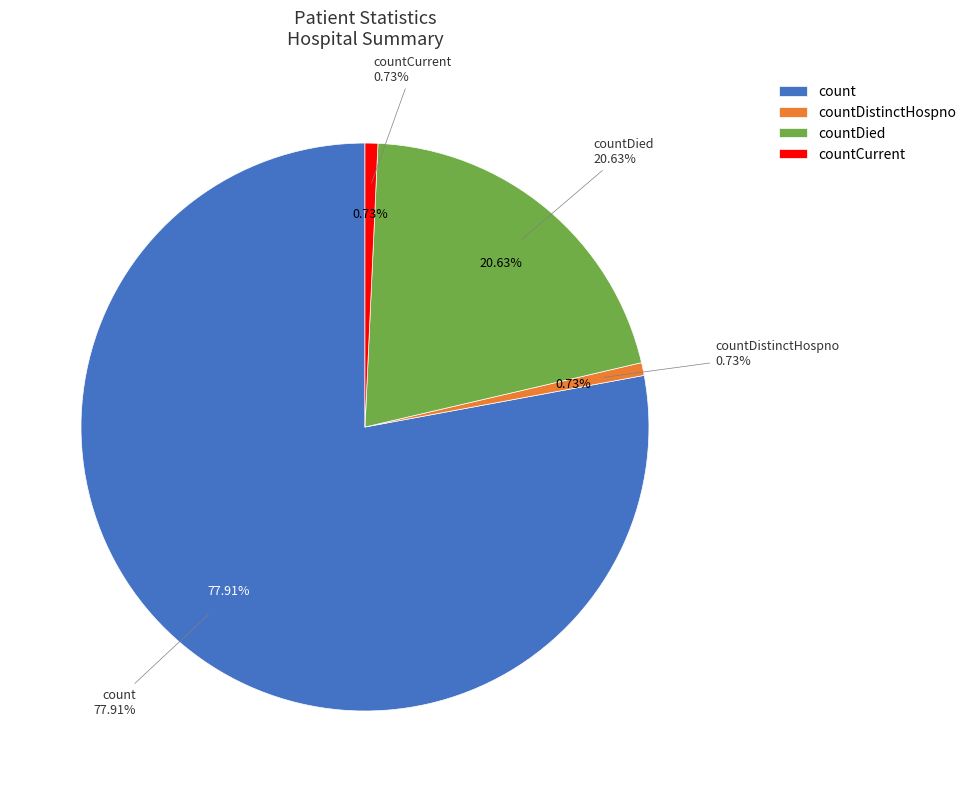

Is count the majority of the pie?

Yes